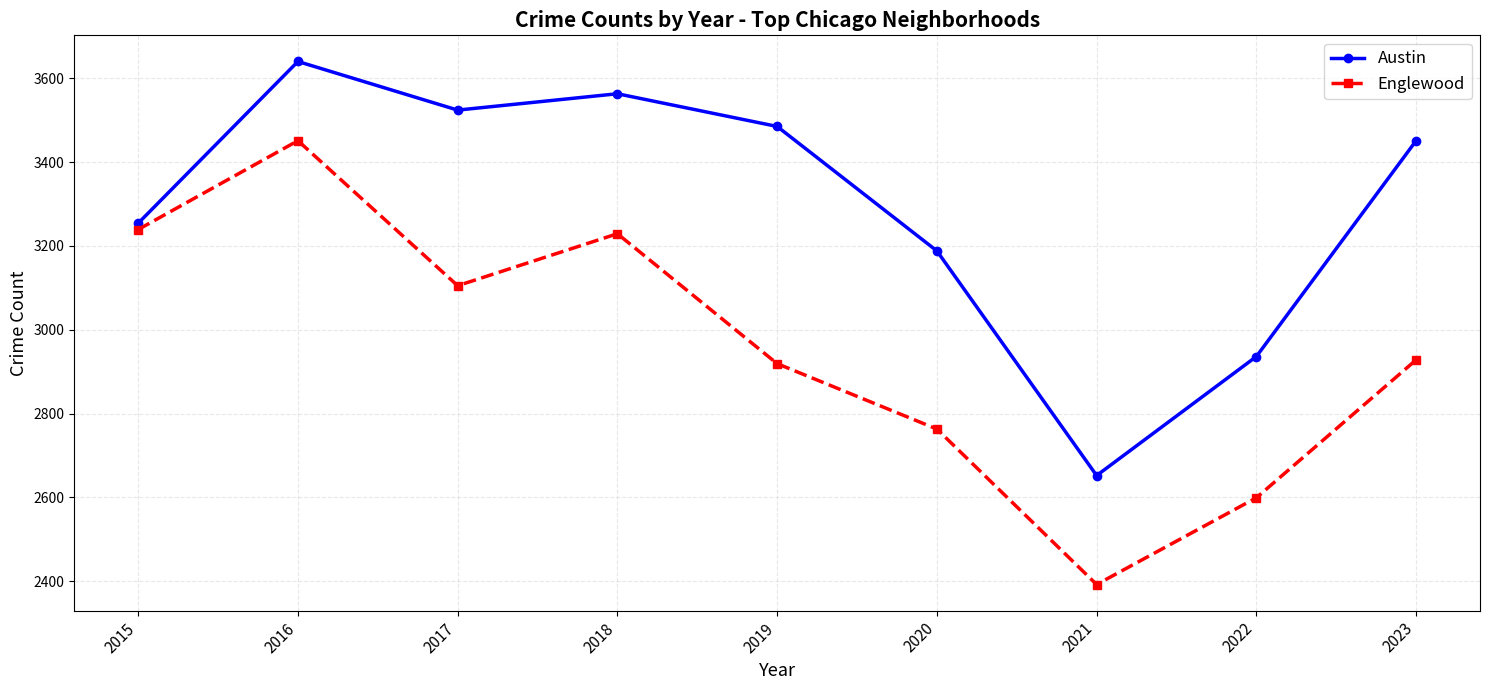

At which category does the chart reach its peak across all series?

2016